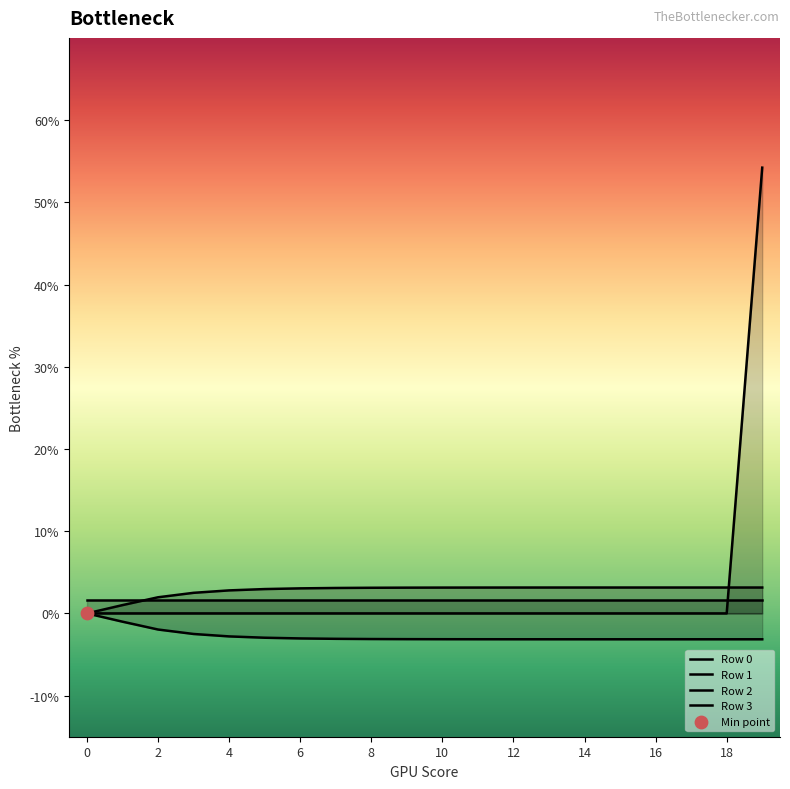

At which category is the sum across all series the highest?

19